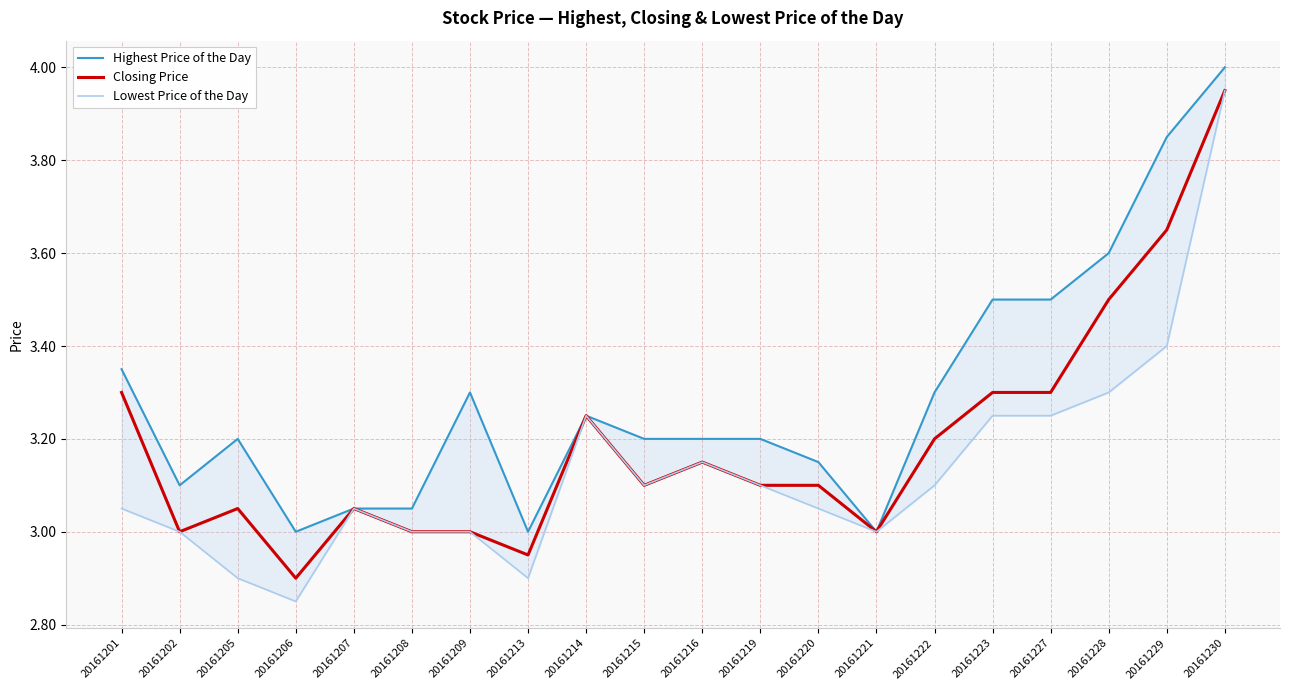

In Closing Price, how many points are lower than both neighbors (excluding endpoints)?

5